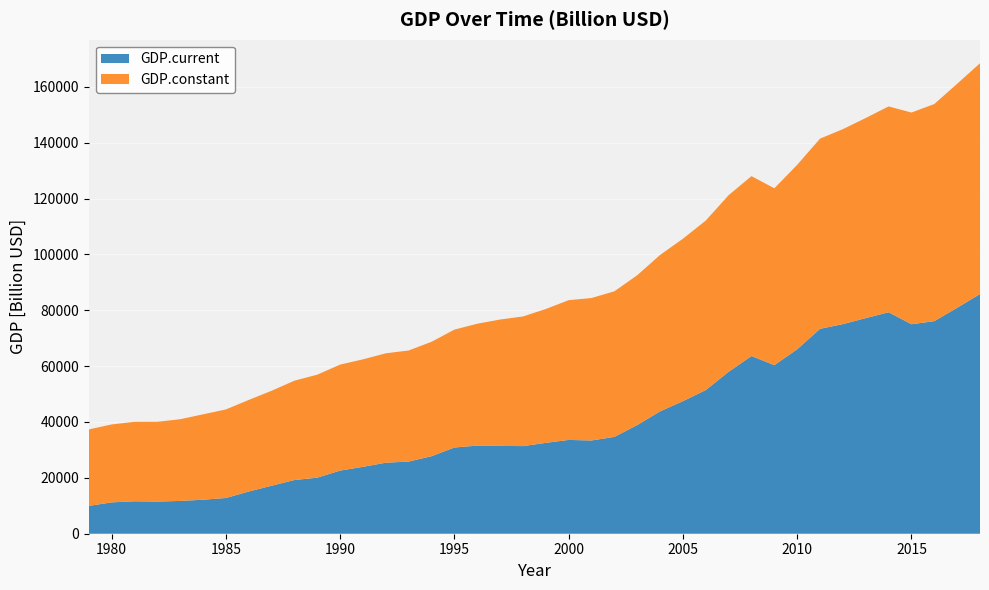

Reading left to right, transcribe all the data shown in this chart.

GDP.current: 1979=9959.0	1980=11219.7	1981=11616.5	1982=11507.4	1983=11739.6	1984=12172.6	1985=12786.9	1986=15109.5	1987=17186.3	1988=19226.7	1989=20068.9	1990=22603.2	1991=23942.4	1992=25425.9	1993=25838.2	1994=27753.1	1995=30865.1	1996=31549.4	1997=31436.0	1998=31367.3	1999=32529.4	2000=33581.6	2001=33382.4	2002=34669.3	2003=38899.9	2004=43811.8	2005=47459.1	2006=51442.7	2007=57968.7	2008=63616.1	2009=60340.1	2010=66036.9	2011=73357.4	2012=75045.7	2013=77189.6	2014=79296.1	2015=75003.1	2016=76102.8	2017=80891.3	2018=85804.4
GDP.constant: 1979=27385.3	1980=27906.7	1981=28444.3	1982=28564.8	1983=29254.3	1984=30573.3	1985=31709.6	1986=32785.7	1987=34000.0	1988=35569.8	1989=36877.3	1990=37951.3	1991=38489.9	1992=39170.1	1993=39771.1	1994=40968.9	1995=42209.9	1996=43637.3	1997=45253.8	1998=46410.5	1999=47929.0	2000=50035.3	2001=51008.6	2002=52126.9	2003=53643.3	2004=55994.8	2005=58160.9	2006=60681.3	2007=63240.7	2008=64413.0	2009=63326.8	2010=66036.9	2011=68093.2	2012=69804.1	2013=71655.3	2014=73690.3	2015=75792.6	2016=77737.0	2017=80197.7	2018=82634.7